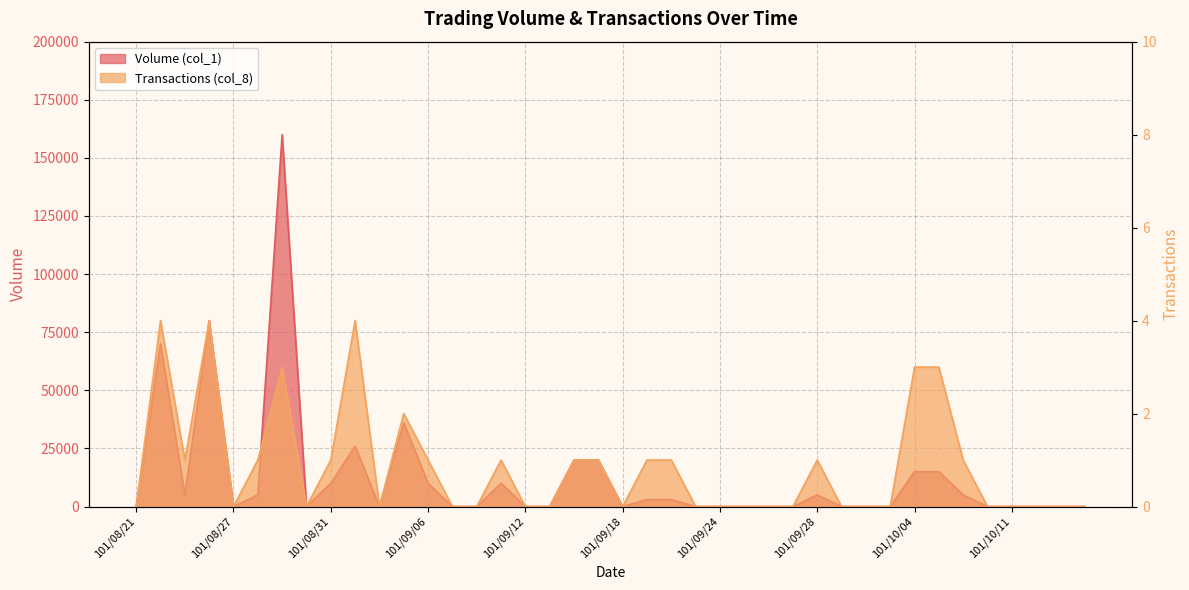

How many categories are shown in the chart?

40